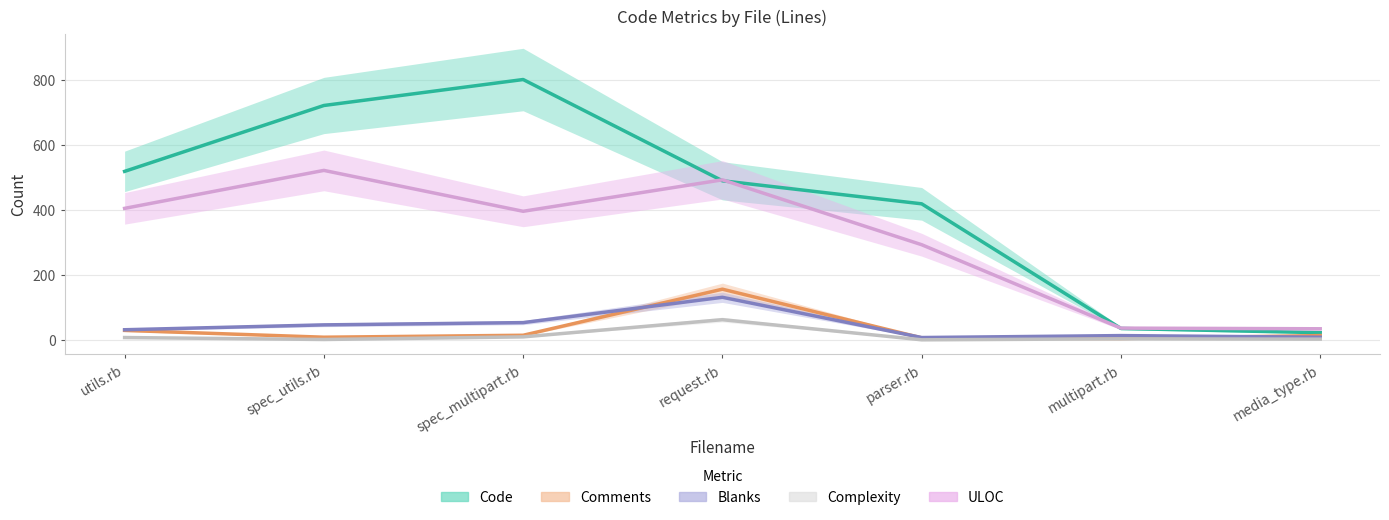

How many lines are shown in the chart?

5